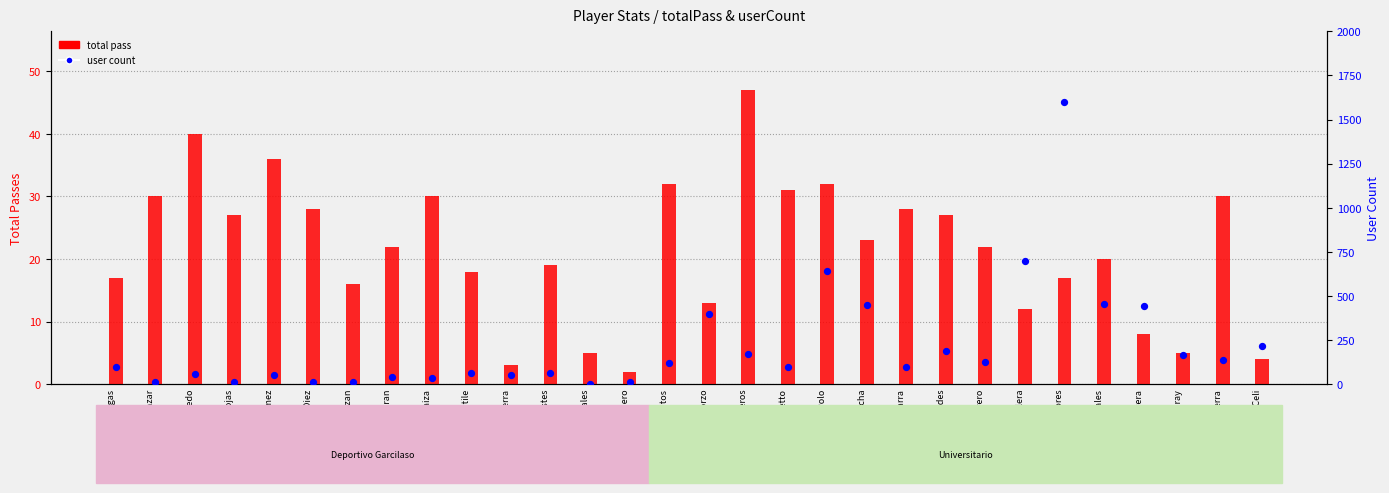

Which series has the widest spread of Y values?

user count